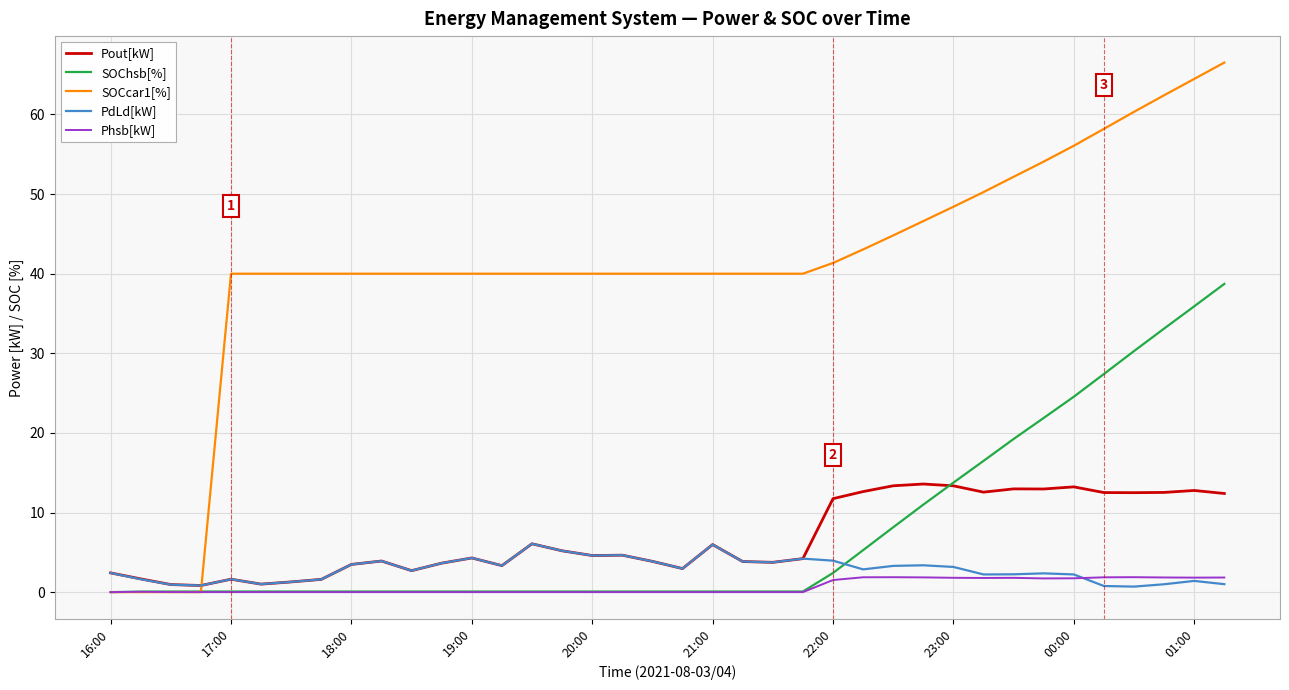

Which series has the largest total across all categories?

SOCcar1[%]